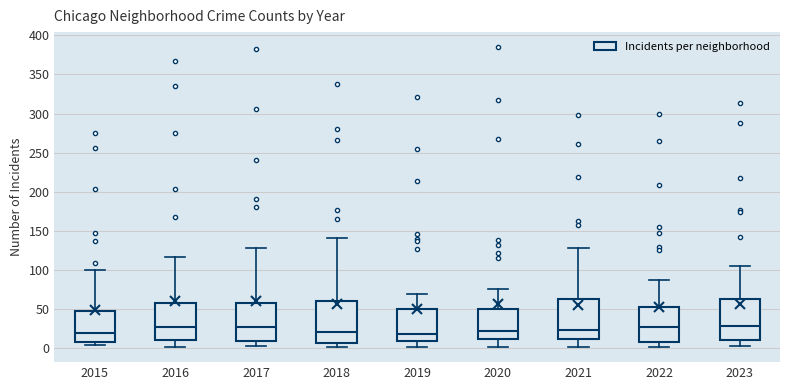

Reading left to right, transcribe this box plot: for each box, give where its median line is, the range the box spans, and where its two whiskers end, as read against the y-axis. The values are not printed on the chart, so give them approximately, as read against the axis.

2015: median 20, box 10 to 45, whiskers 5 to 100
2016: median 25, box 10 to 60, whiskers 0 to 115
2017: median 25, box 10 to 55, whiskers 0 to 130
2018: median 20, box 5 to 60, whiskers 0 to 140
2019: median 20, box 10 to 50, whiskers 0 to 70
2020: median 20, box 10 to 50, whiskers 0 to 75
2021: median 25, box 10 to 60, whiskers 0 to 130
2022: median 25, box 5 to 50, whiskers 0 to 85
2023: median 30, box 10 to 65, whiskers 0 to 105